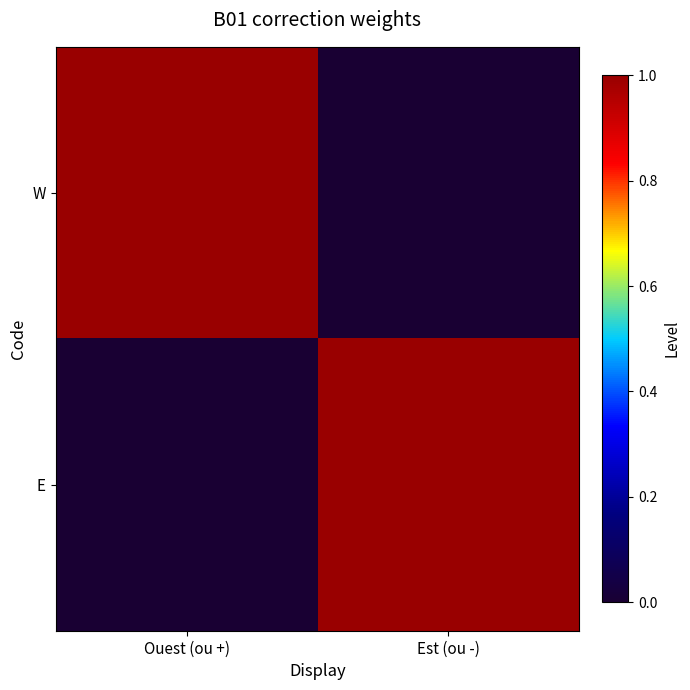

What is the greatest value displayed?

1